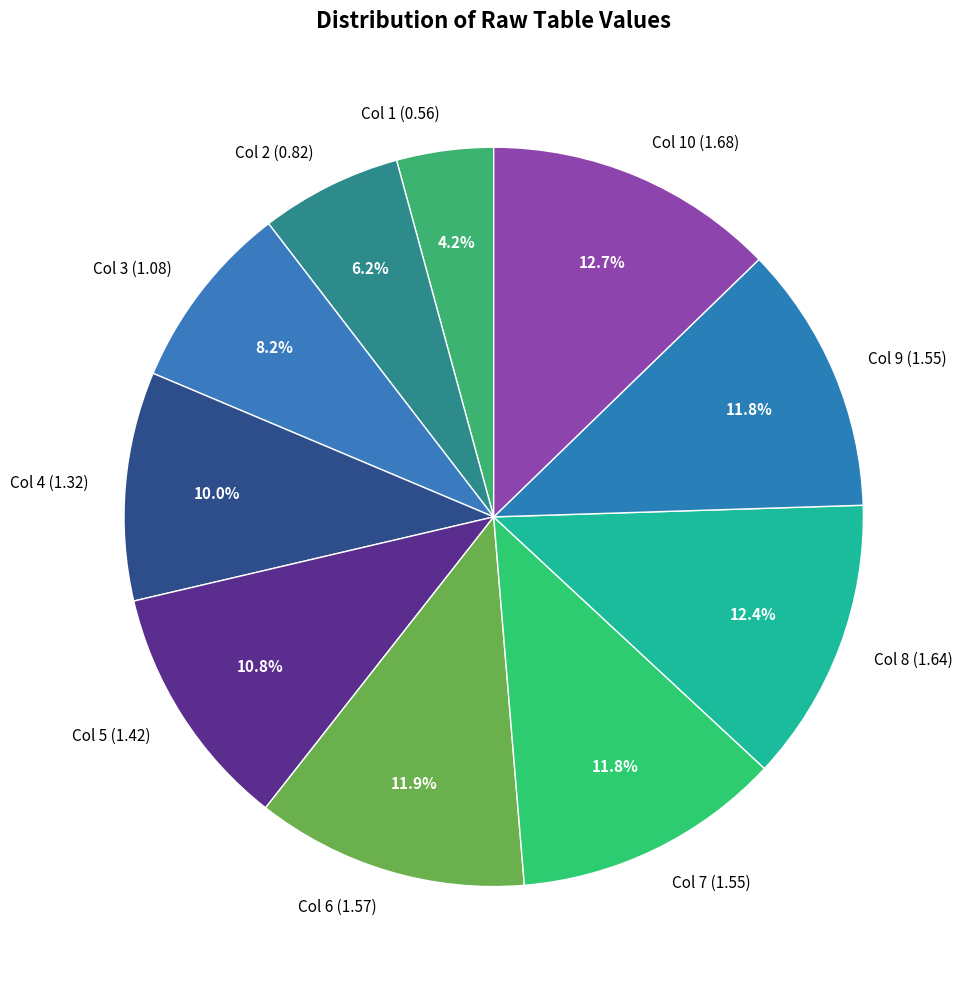

Approximately how many times larger is the value at Col 10 (1.68) compared to Col 8 (1.64)?

1.0